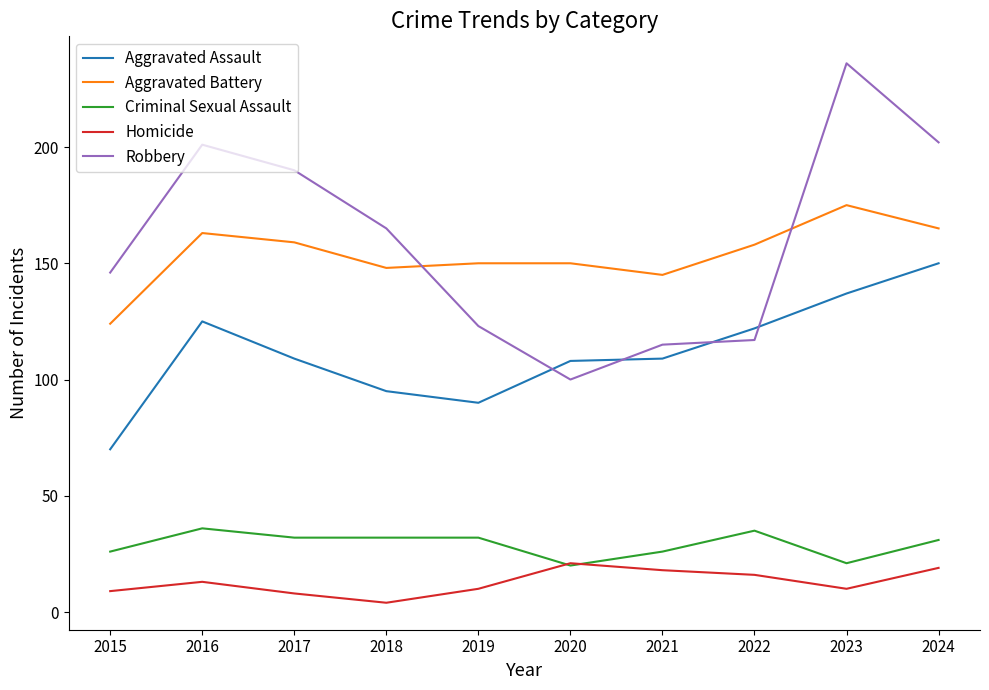

True or false: Criminal Sexual Assault and Aggravated Battery intersect in this chart.

False